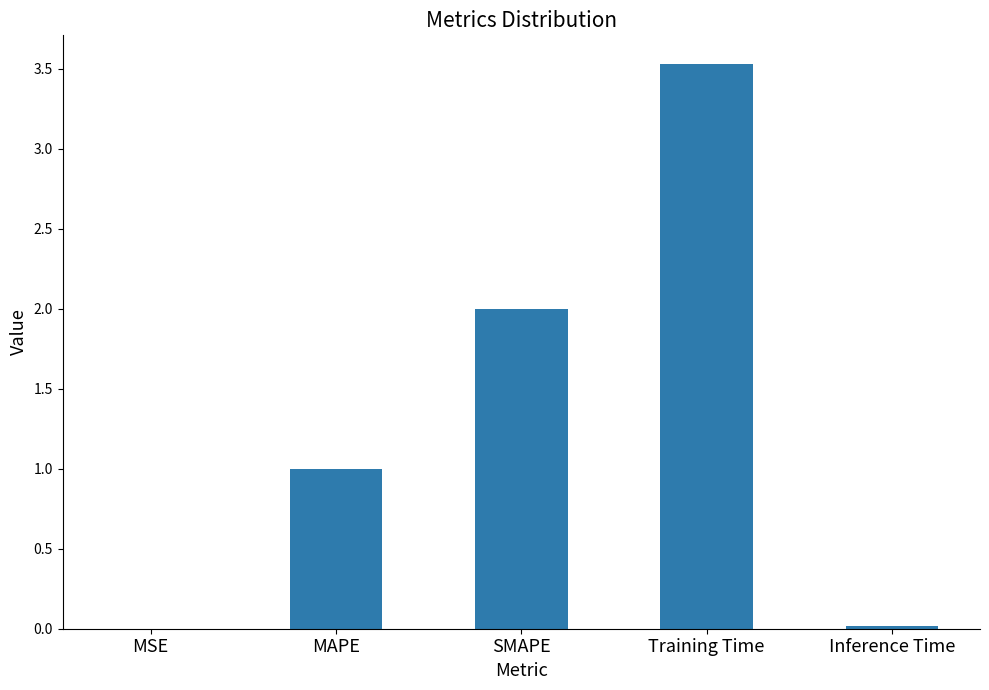

Is it true that the value at SMAPE is 0.5?

False